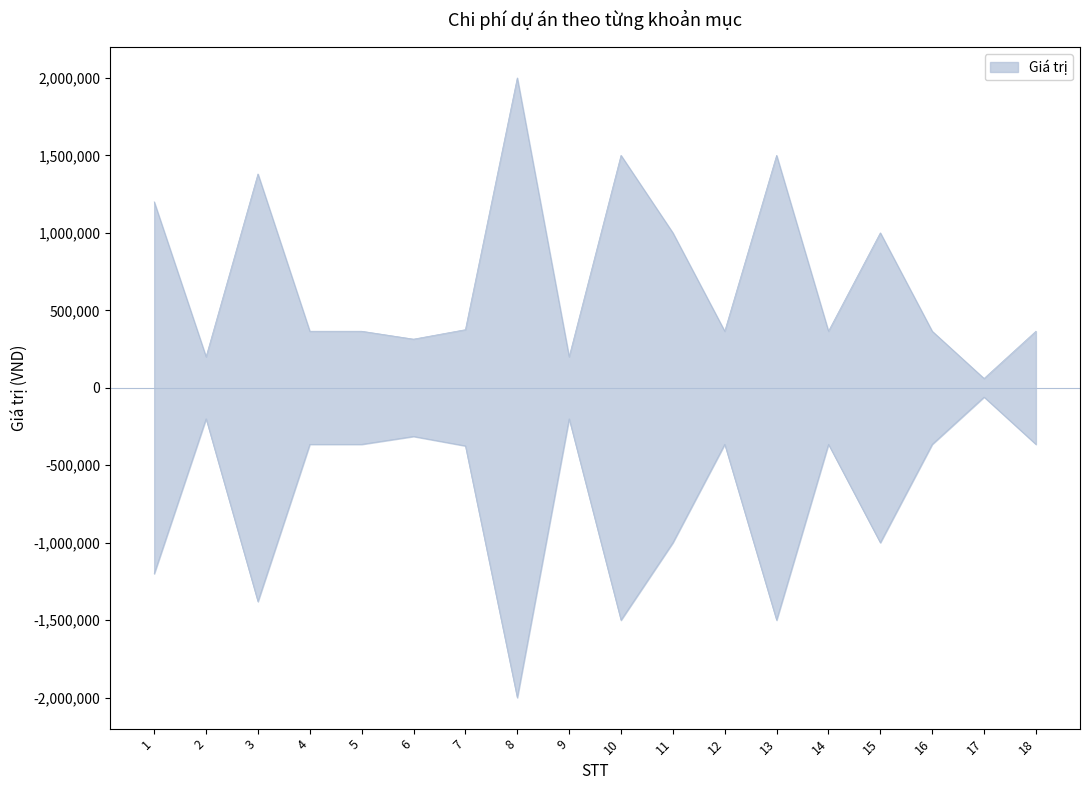

Between 17 and 6, which is larger?

6